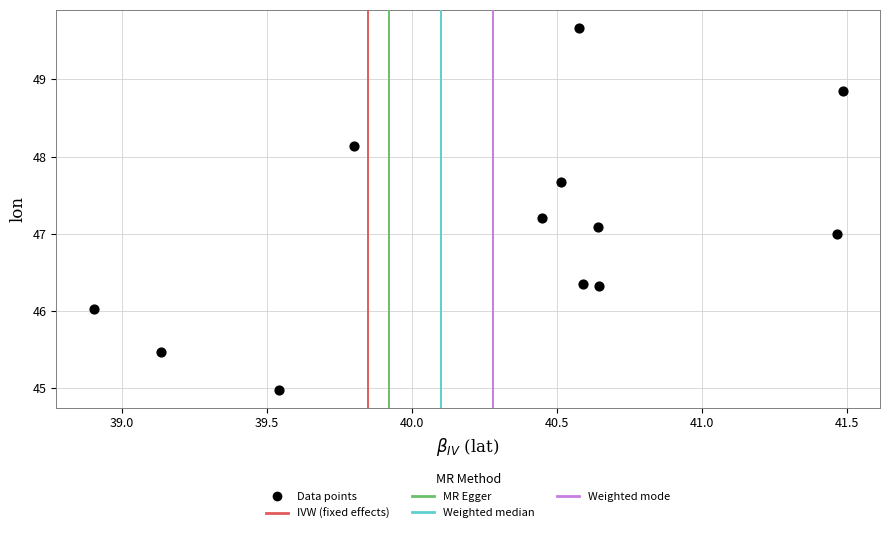

What is the range of X values (max minus min)?

2.6